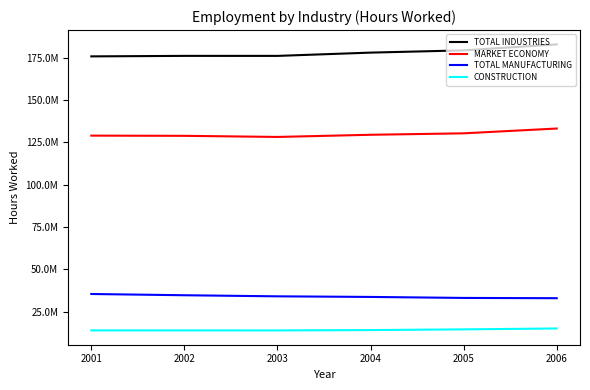

How many interior local valleys does the MARKET ECONOMY series have?

1